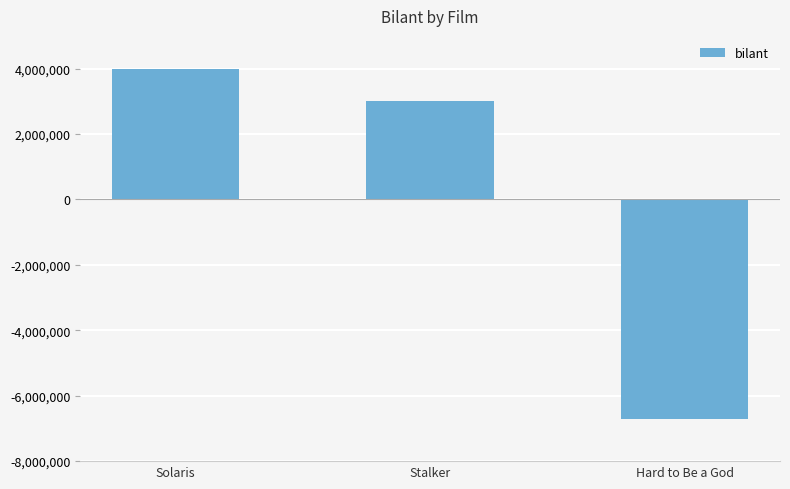

Which label corresponds to the smallest value in the chart?

Hard to Be a God